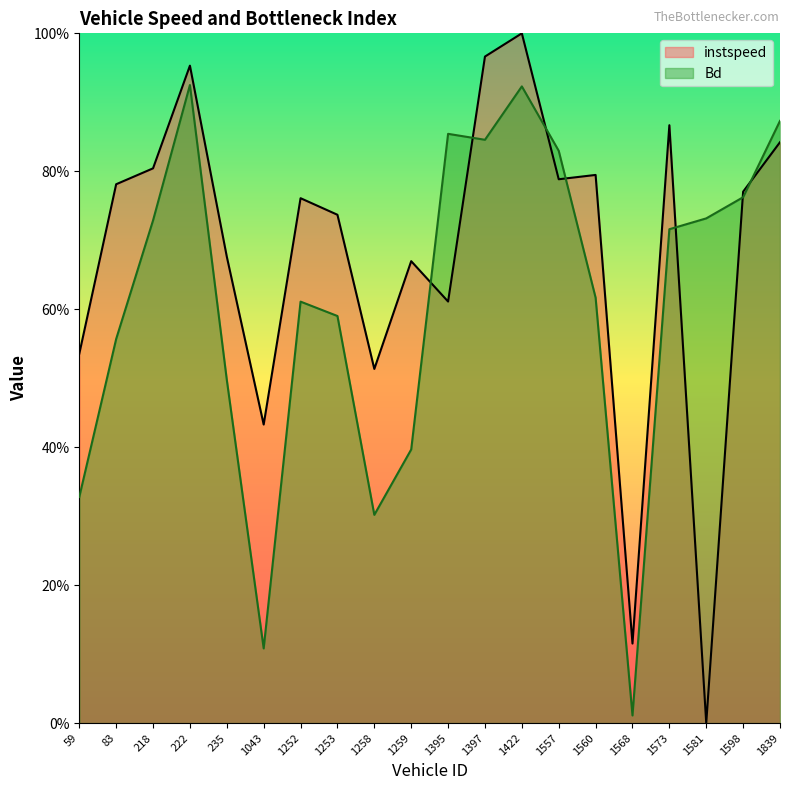

Rank the series by their average value, from highest to lowest.

instspeed, Bd